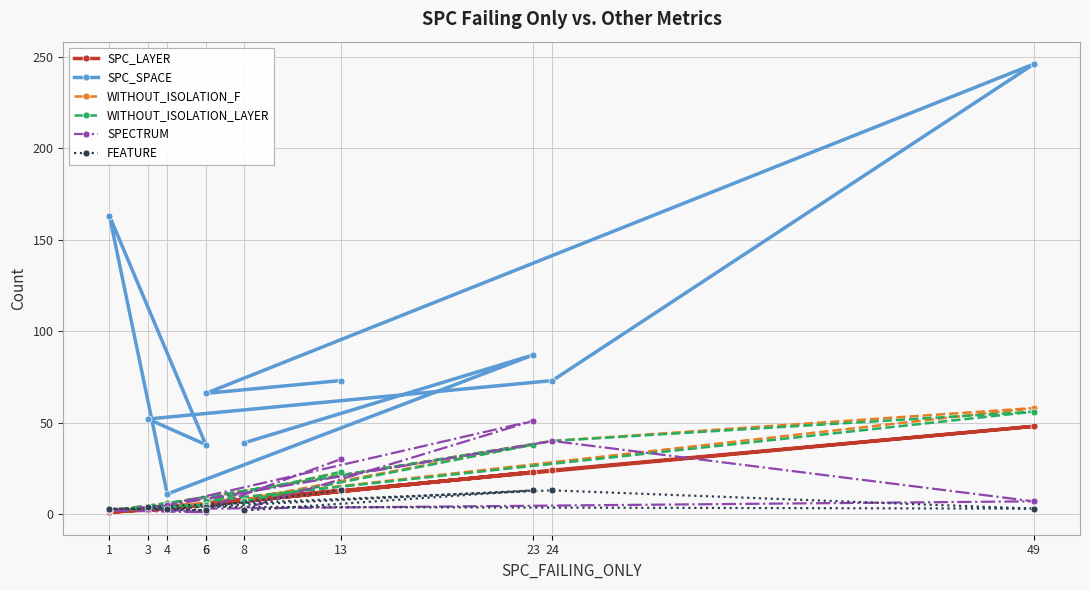

What value does the SPC_SPACE series have at 1?

163